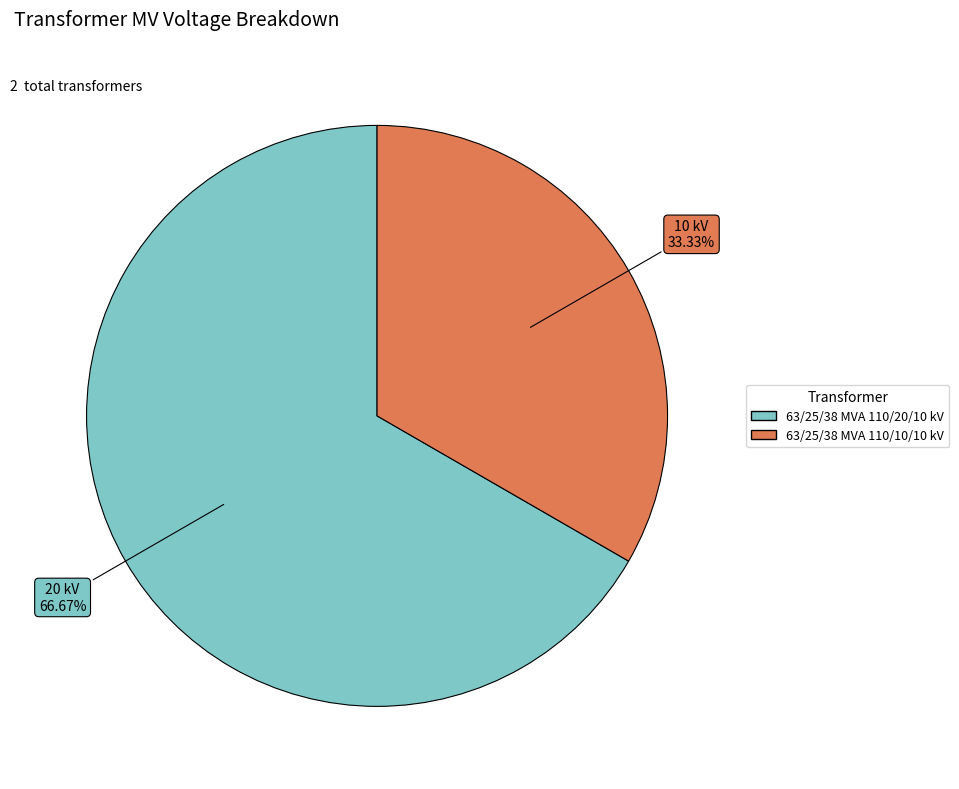

To the nearest percent, what is the difference between the largest and smallest slice percentages?

33%